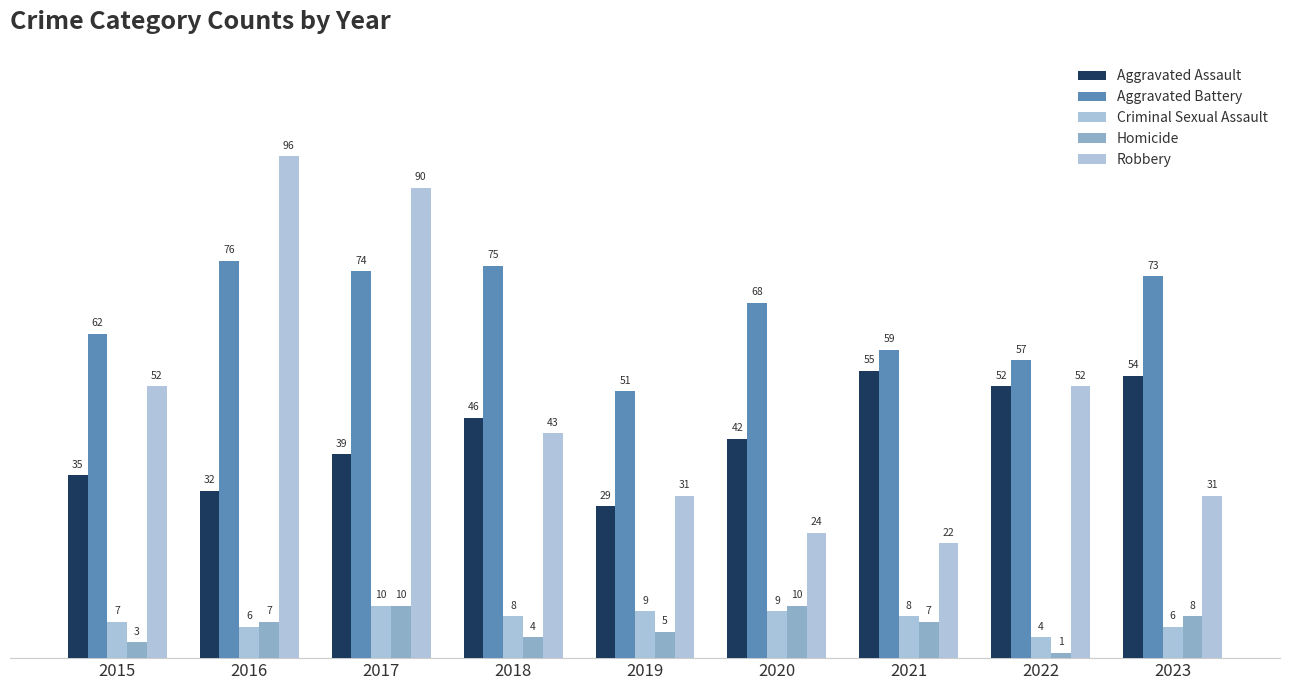

At which label does Aggravated Battery reach its minimum?

2019